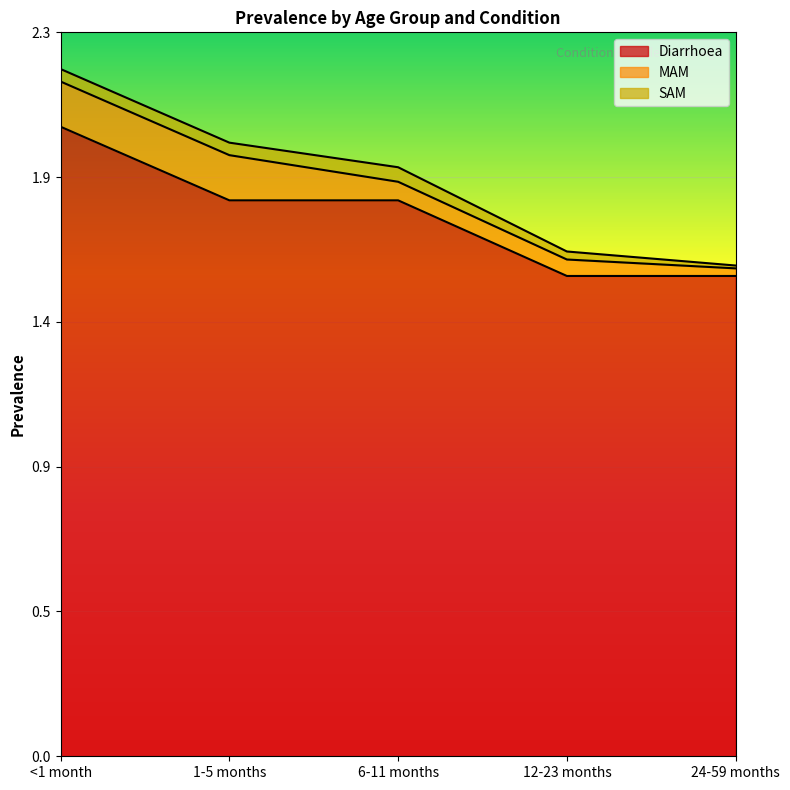

What is the difference between the highest and lowest values at 1-5 months?

1.7